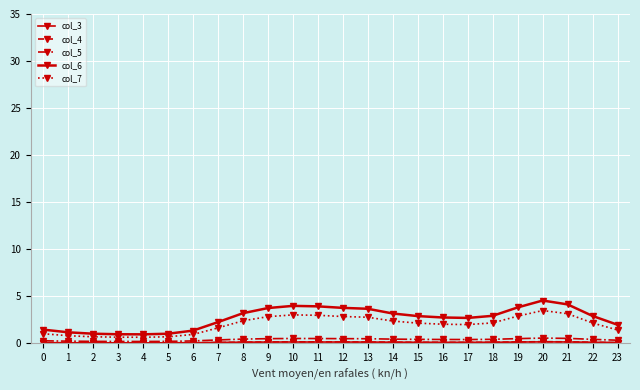

At which category is the sum across all series the highest?

20